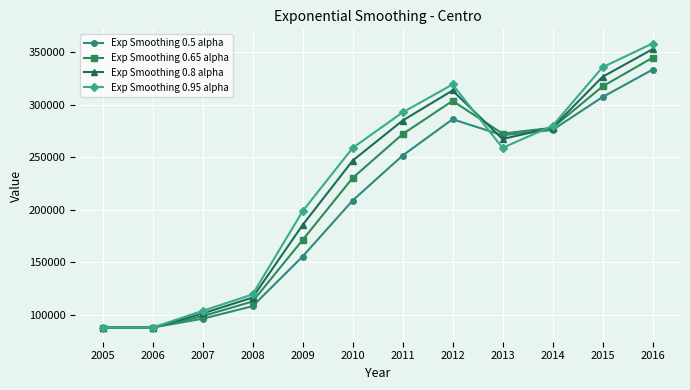

Where is Exp Smoothing 0.65 alpha nearest to the value 216353?

2010